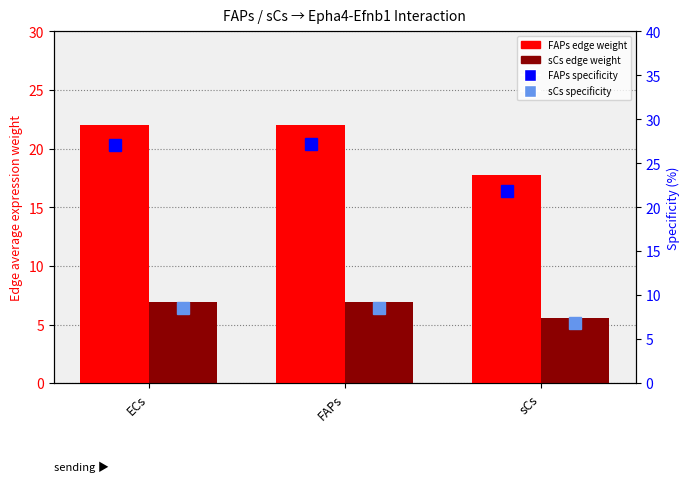

Count the sCs specificity (%) values in the range 6 to 8.

1